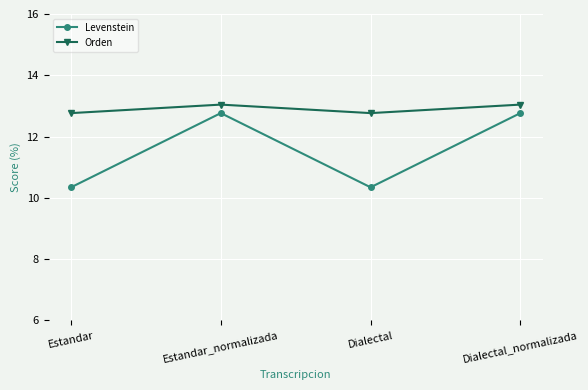

What is the difference between the highest and lowest values at Estandar?

2.4